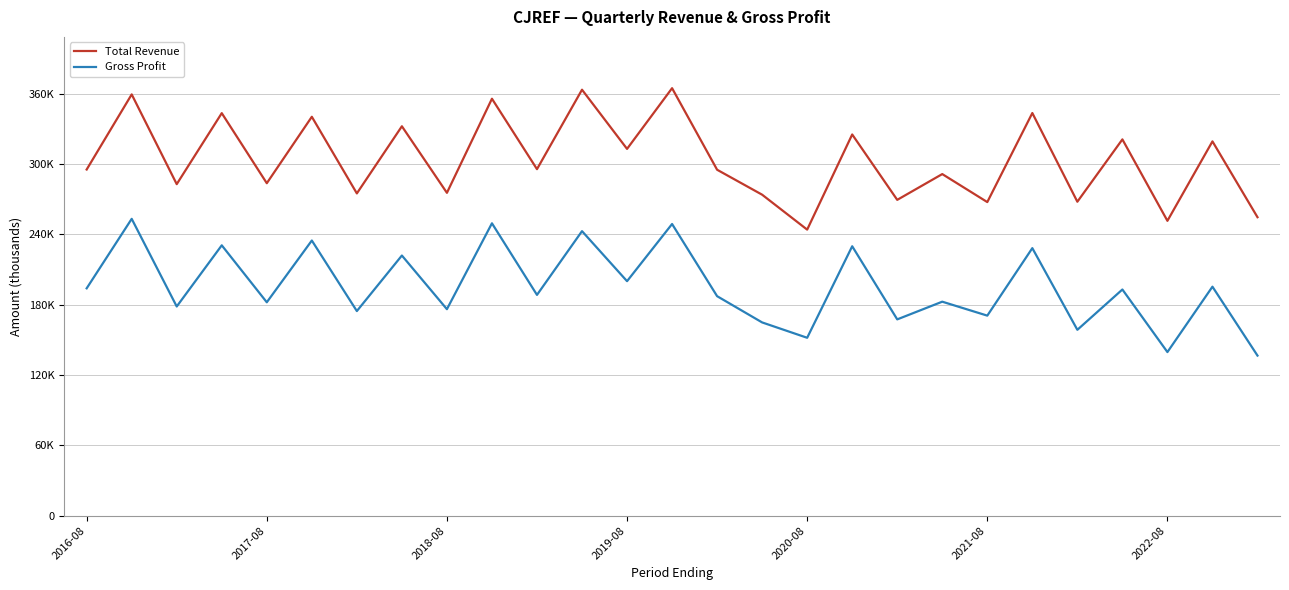

Reading left to right, list all the values displayed in this chart.

Total Revenue: 295400	359500	282900	343500	283700	340400	275000	332300	275500	355800	295700	363500	313000	364800	295200	273900	244100	325300	269500	291500	267600	343600	267900	321100	251600	319400	254700
Gross Profit: 194000	253300	178500	230700	182100	234800	174600	222000	176200	249500	188400	242800	200100	248900	187300	164900	151800	229900	167500	182600	170700	228300	158600	193000	139600	195400	136600